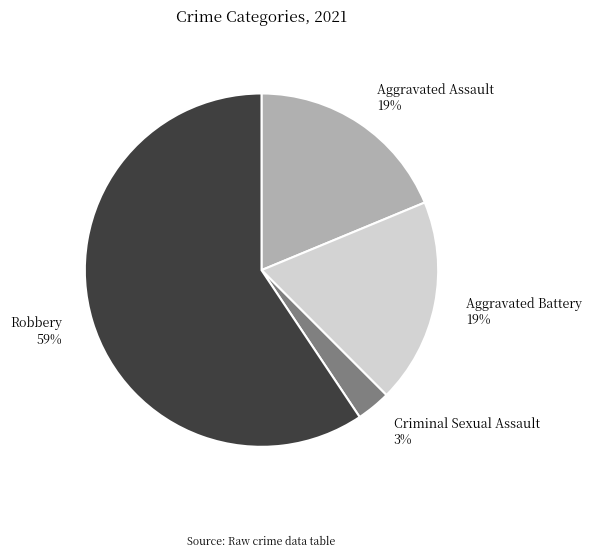

Which slice is the smallest?

Criminal Sexual Assault